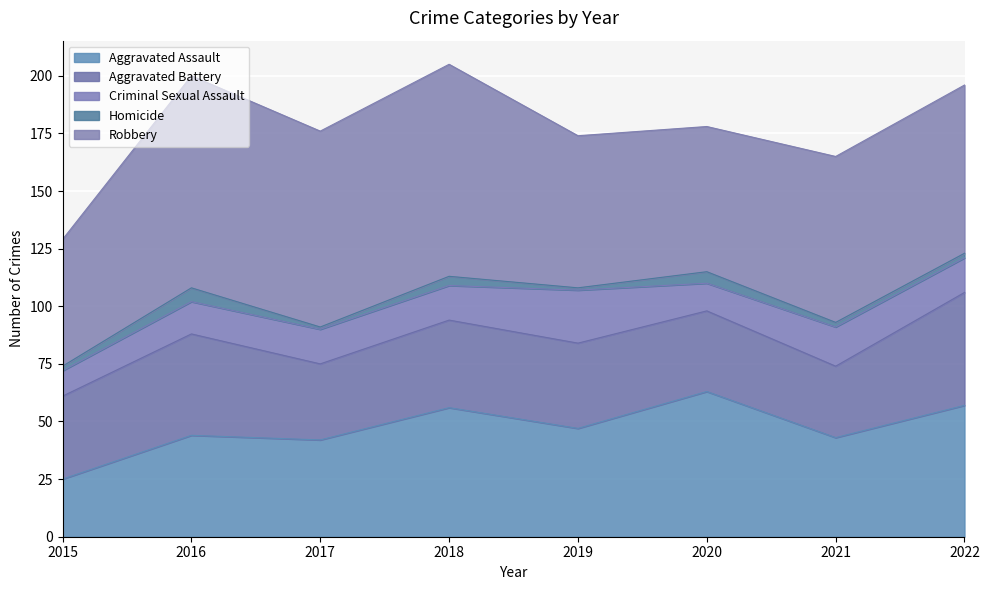

What is the greatest value displayed?

92